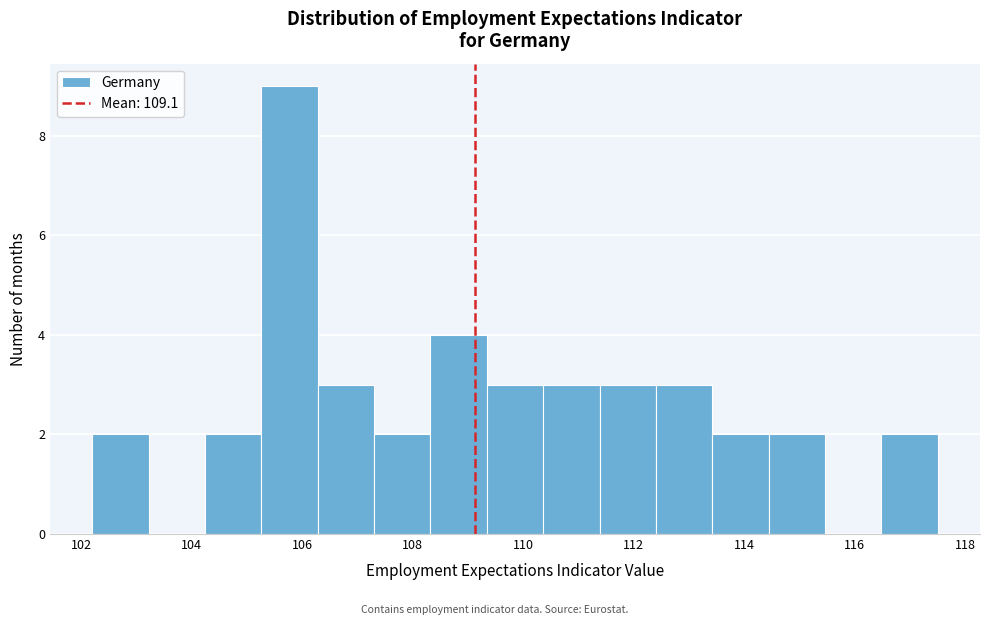

Reading left to right, list every bar in this chart as the range it spans on the x-axis followed by its height. Neither the bar edges nor the heights are printed on the chart, so give them approximately, as read against the axes.

102.20 to 103.22: 2
103.22 to 104.24: 0
104.24 to 105.26: 2
105.26 to 106.28: 9
106.28 to 107.30: 3
107.30 to 108.32: 2
108.32 to 109.34: 4
109.34 to 110.36: 3
110.36 to 111.38: 3
111.38 to 112.40: 3
112.40 to 113.42: 3
113.42 to 114.44: 2
114.44 to 115.46: 2
115.46 to 116.48: 0
116.48 to 117.50: 2